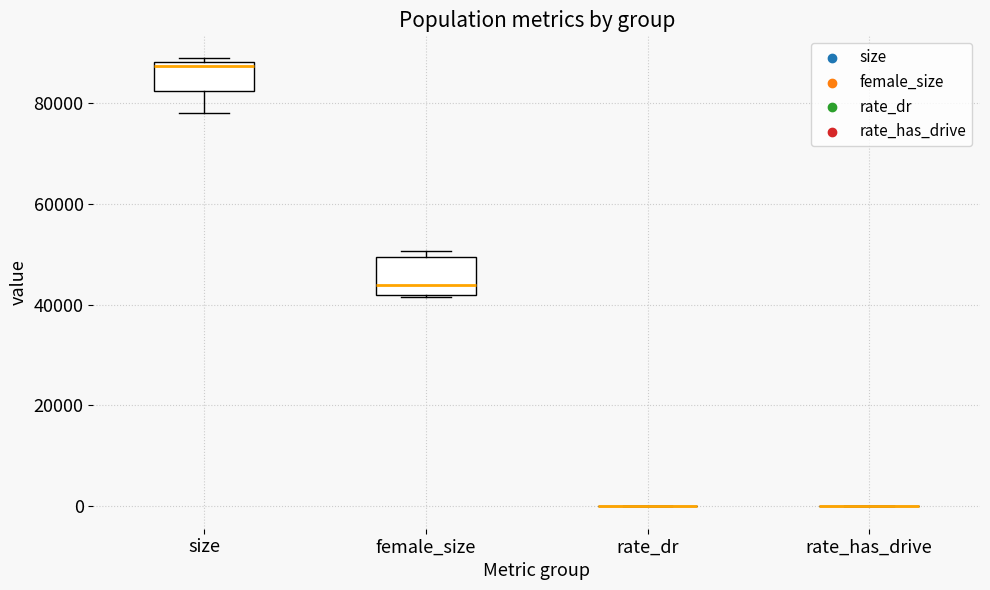

Reading left to right, transcribe this box plot: for each box, give where its median line is, the range the box spans, and where its two whiskers end, as read against the y-axis. The values are not printed on the chart, so give them approximately, as read against the axis.

size: median 88000 (just below the box's upper edge), box 82000 to 88000, whiskers 78000 to 88000 (just above the box's upper edge)
female_size: median 44000, box 42000 to 50000, whiskers 42000 to 50000 (just above the box's upper edge)
rate_dr: box collapsed to a line at 0, whiskers 0 to 0
rate_has_drive: box collapsed to a line at 0, whiskers 0 to 0